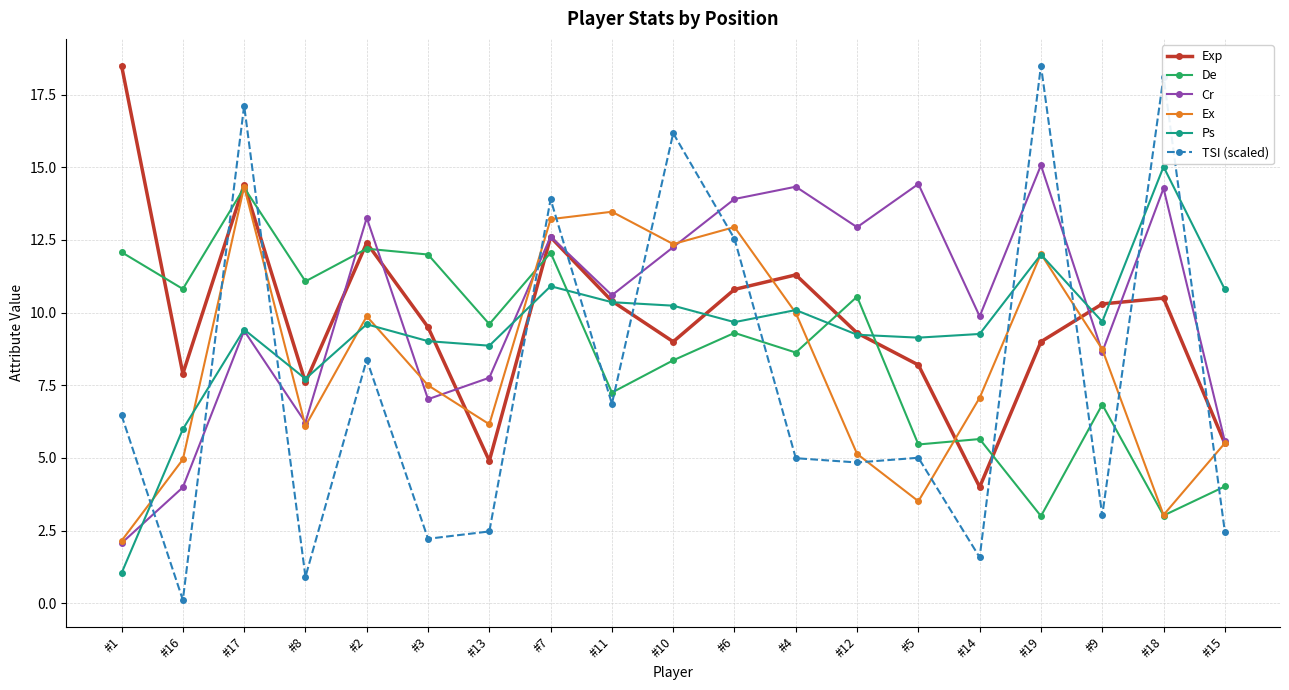

What is the average value of the Exp series?

9.8